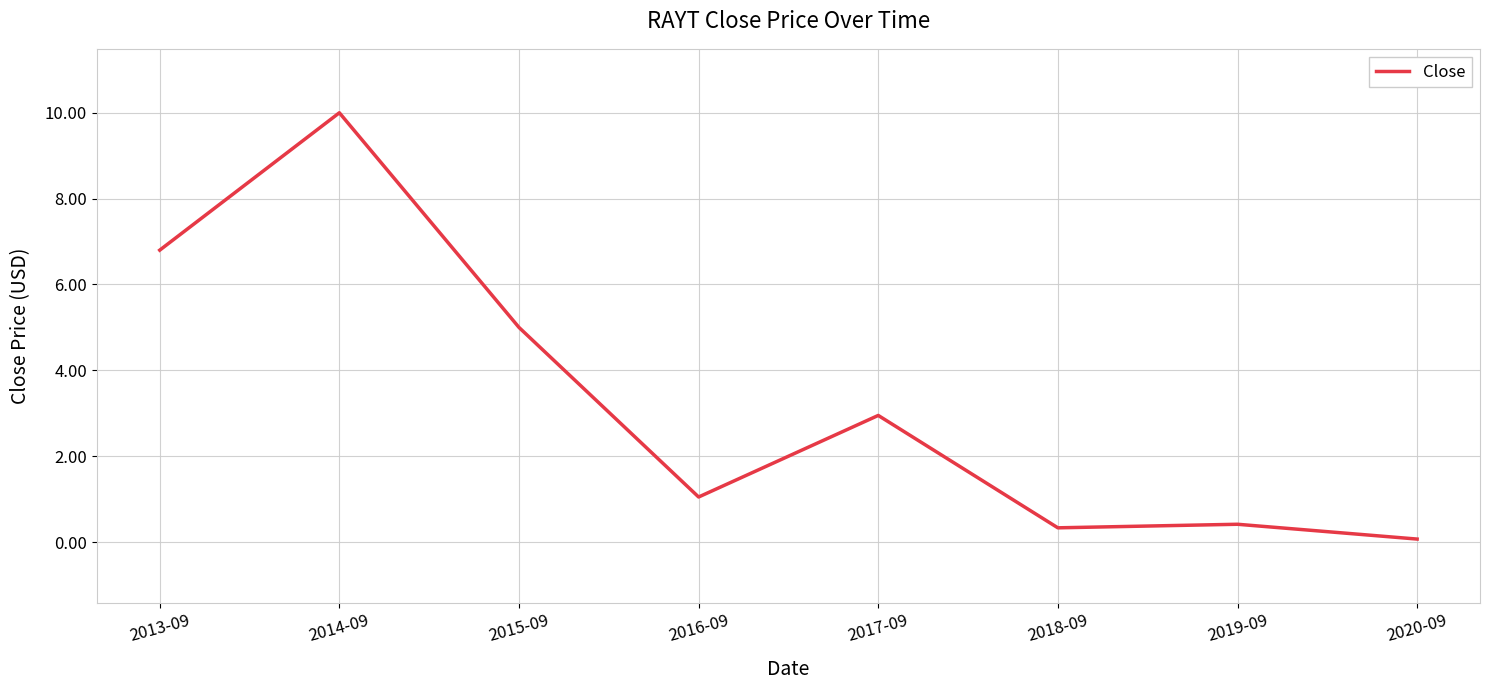

What is the sum of the values at 2013-09 and 2015-09?

11.8